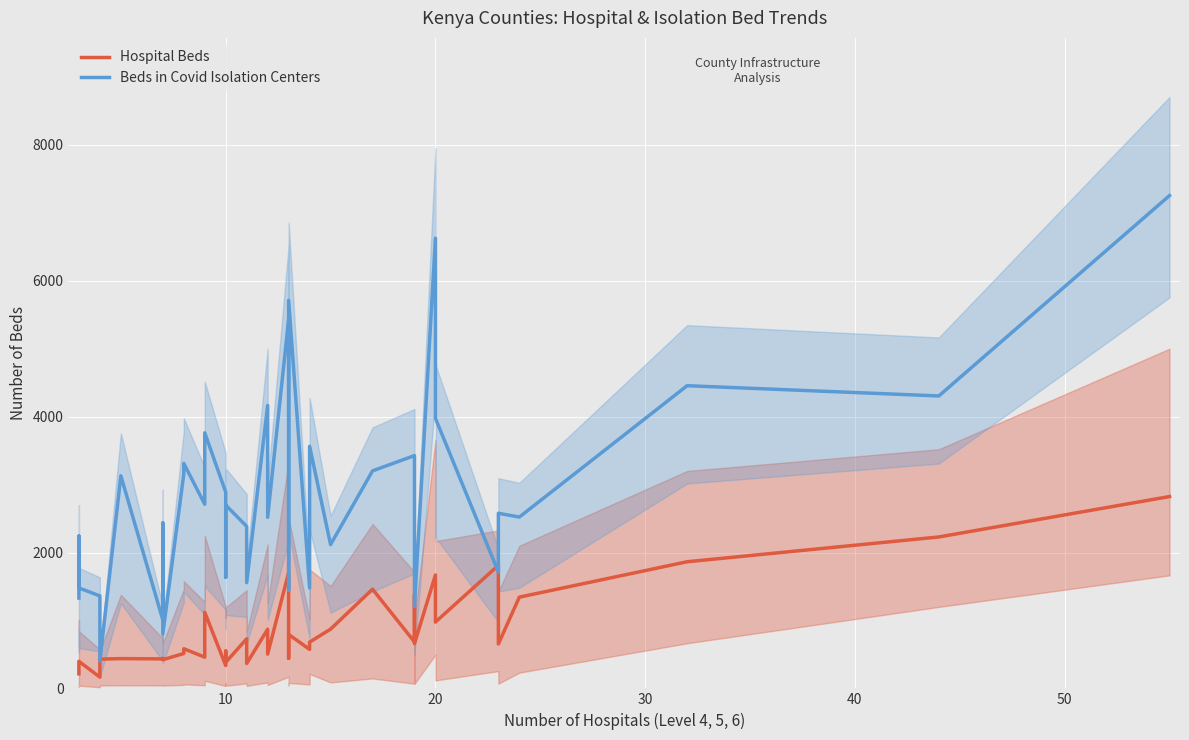

Which series has the largest range (max minus min)?

Beds in Covid Isolation Centers